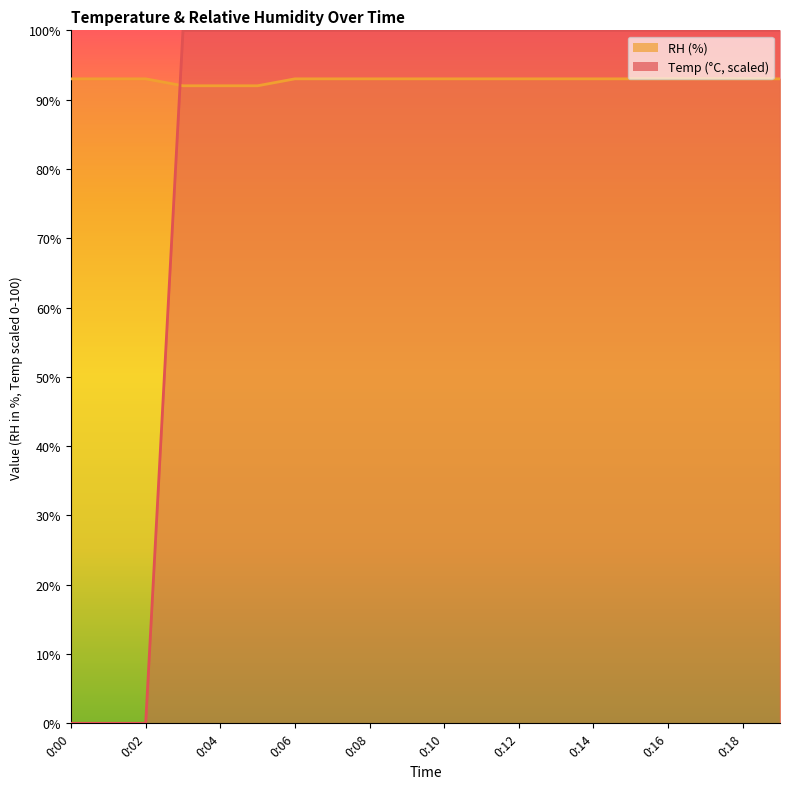

The value of Temp at 0:19 is 156. True or false?

False